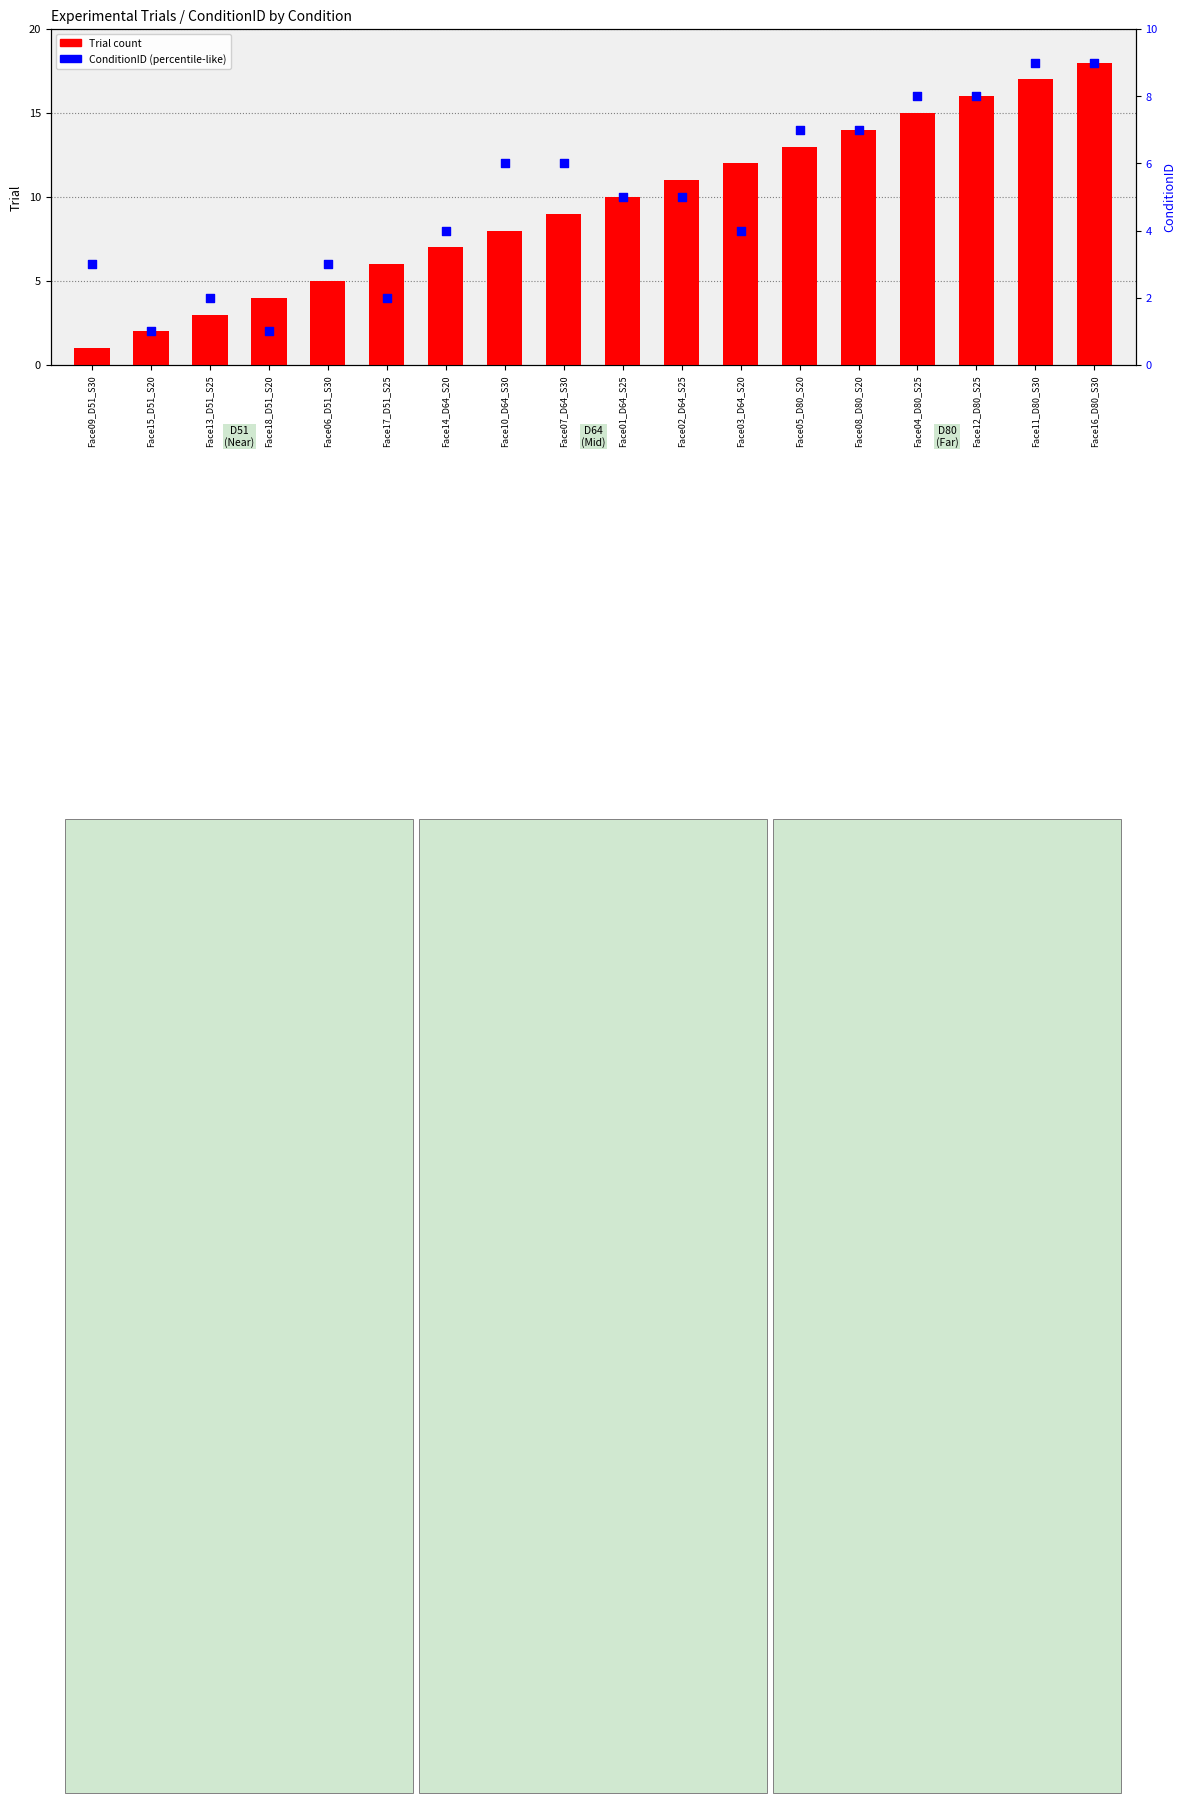

Which series contains the highest Y value?

Trial